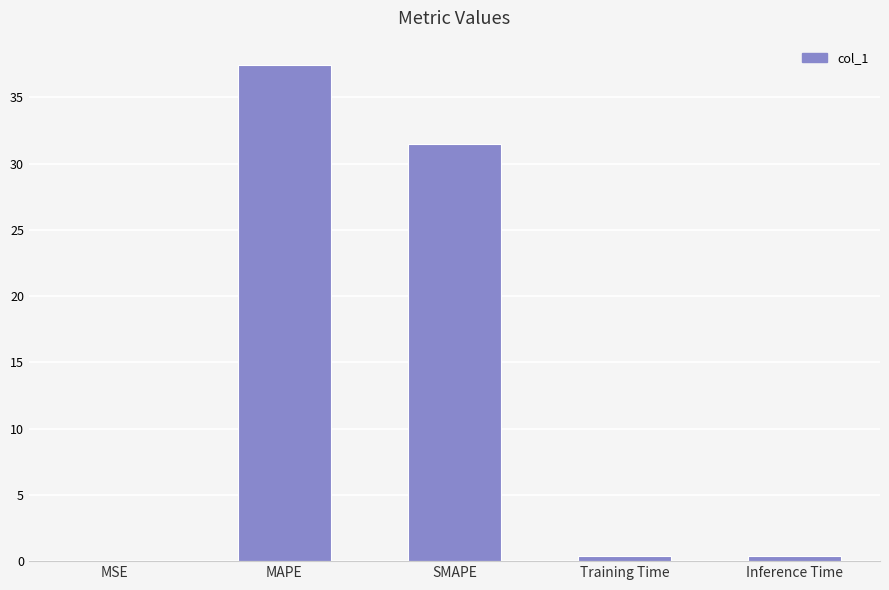

Where is the data nearest to the value 18?

SMAPE